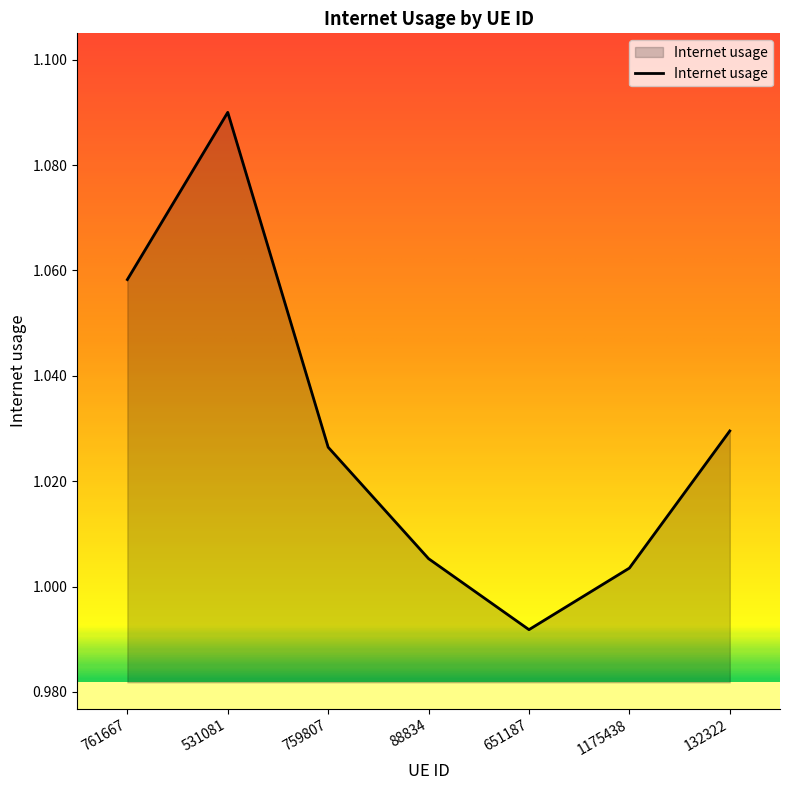

Where is the data nearest to the value 1?

1175438